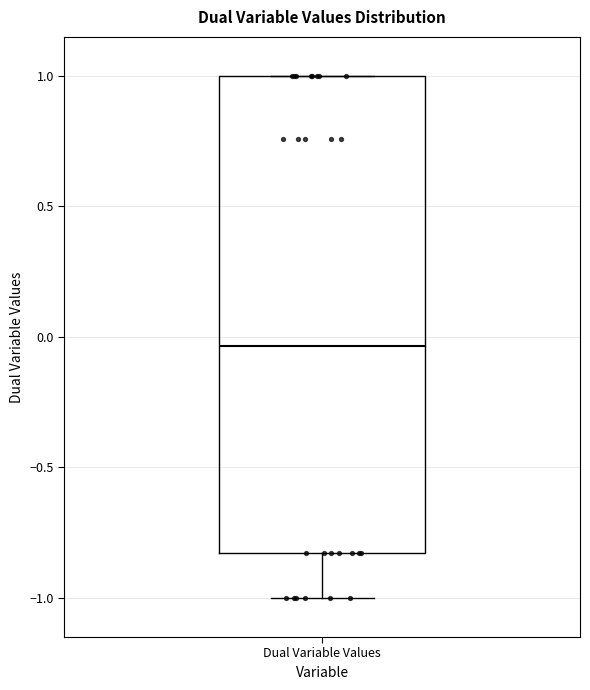

Read this box plot against the y-axis: the position of the median line, the range covered by the box, and the ends of both whiskers. The values are not printed on the chart, so give them approximately, as read against the axis.

median -0.05, box -0.85 to 1.00, whiskers -1.00 to 1.00